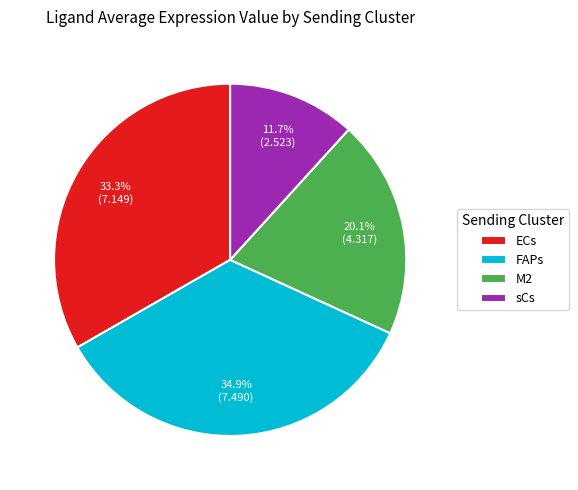

To the nearest percent, what is the combined percentage of ECs and FAPs?

68%